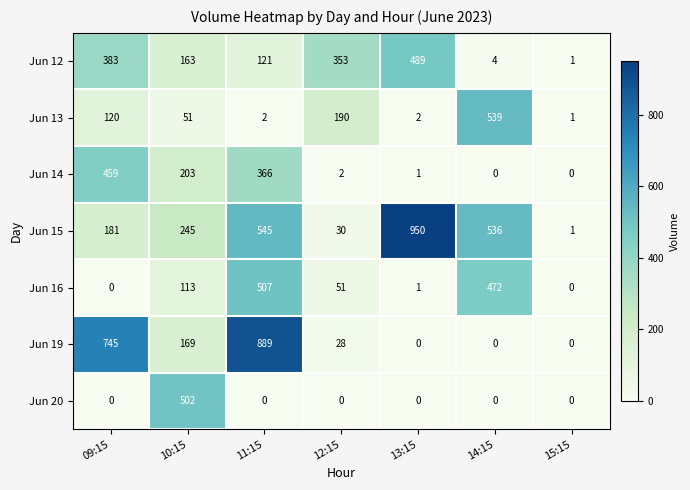

Read the Jun 13 value at 10:15, to the nearest 10.

50